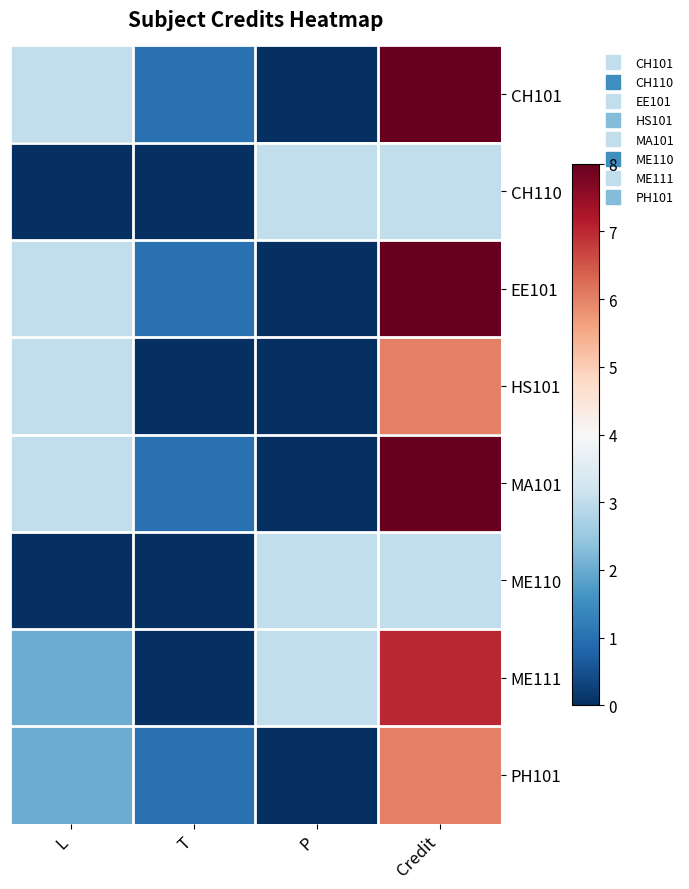

What is the maximum value shown in the chart?

8